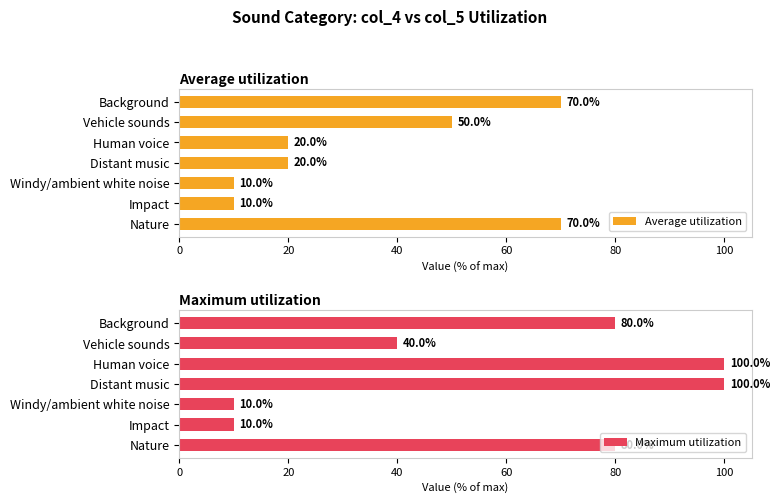

True or false: Average utilization has a value of 10 at Windy/ambient white noise.

True